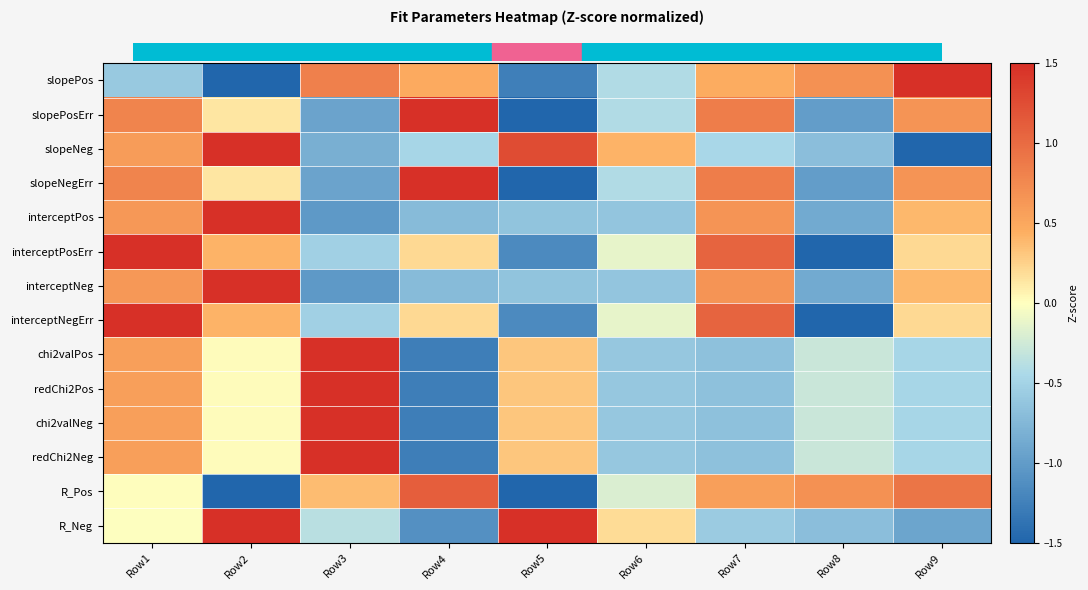

List the series in order of their peak value, highest first.

slopePos, slopePosErr, slopeNeg, slopeNegErr, interceptPos, interceptPosErr, interceptNeg, interceptNegErr, chi2valPos, redChi2Pos, chi2valNeg, redChi2Neg, R_Neg, R_Pos